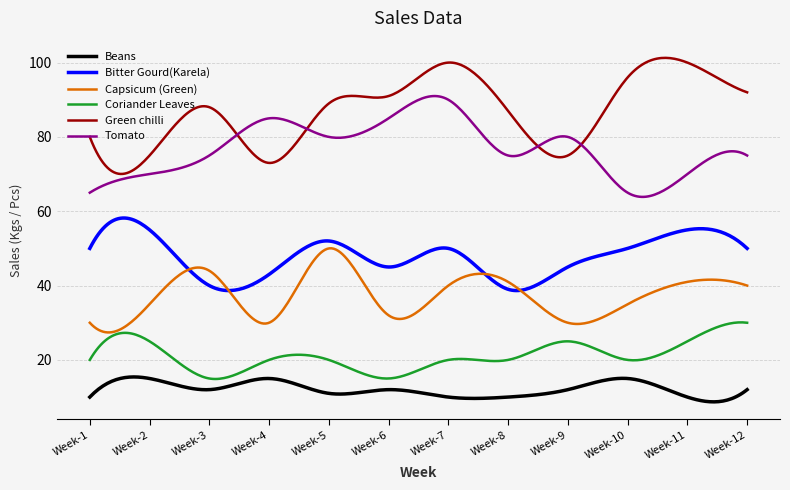

Rank the series by their maximum value, from highest to lowest.

Green chilli, Tomato, Bitter Gourd(Karela), Capsicum (Green), Coriander Leaves, Beans